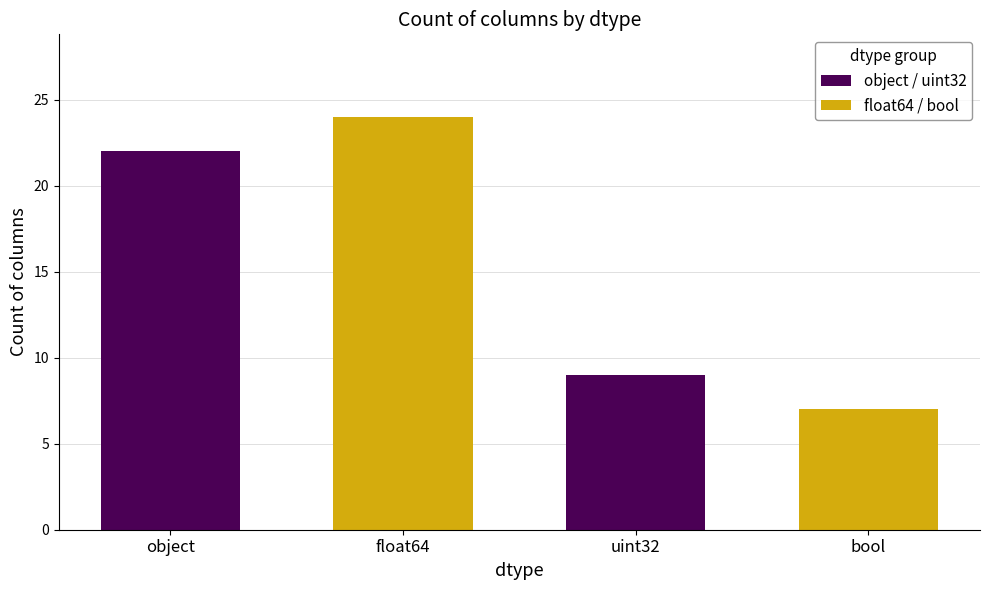

What is the difference between the values at bool and float64?

17